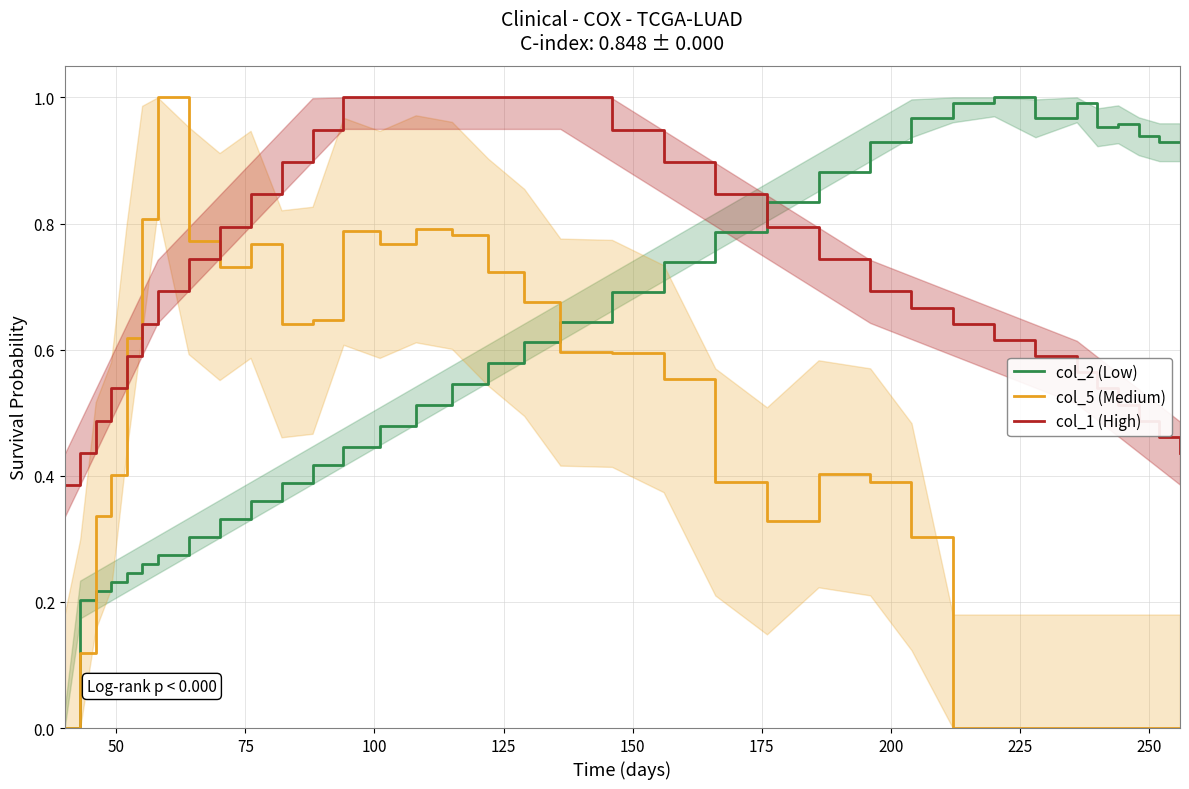

After their last crossing, which series has the higher values: col_2 (Low) or col_1 (High)?

col_2 (Low)